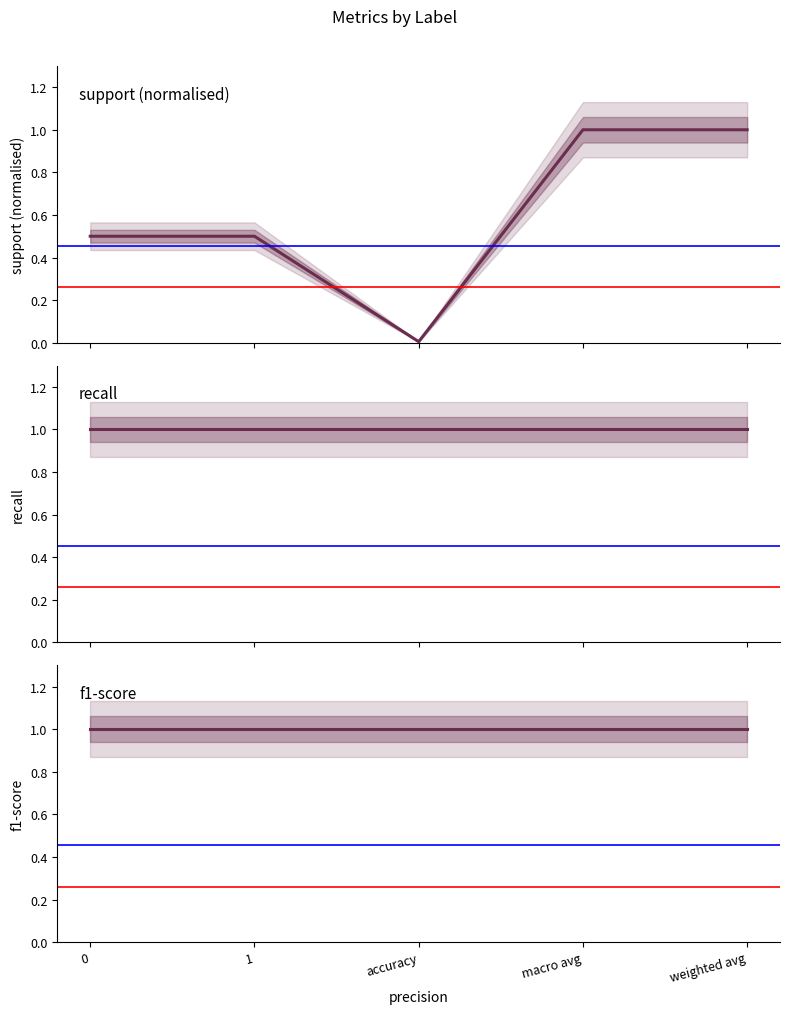

Between accuracy and weighted avg, which series saw the biggest shift?

support (norm)